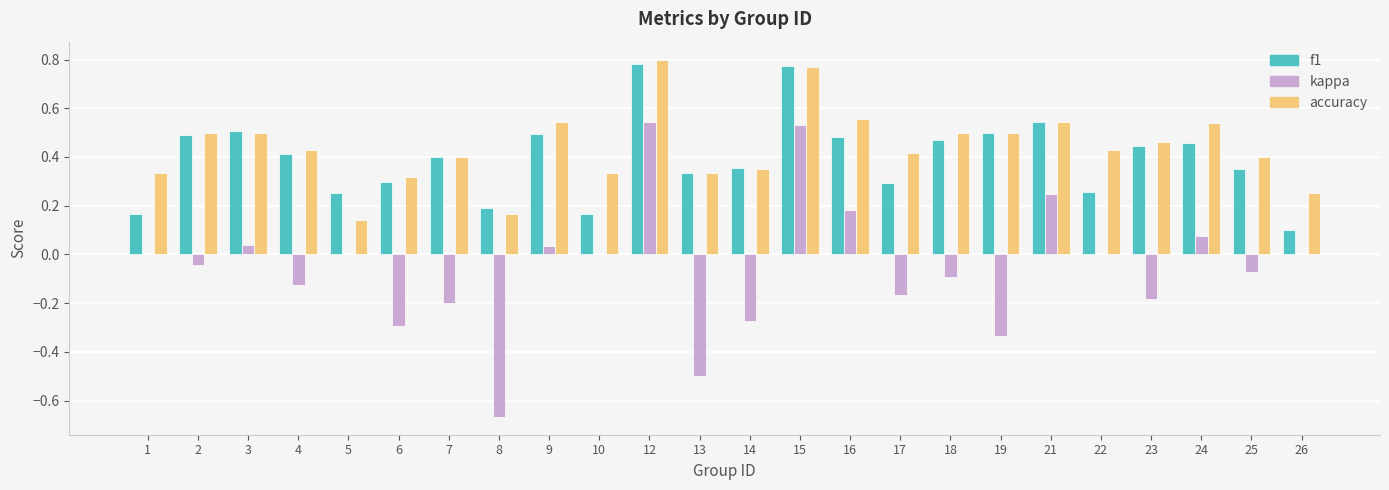

The f1 series shows 0.2 at 1. True or false?

True